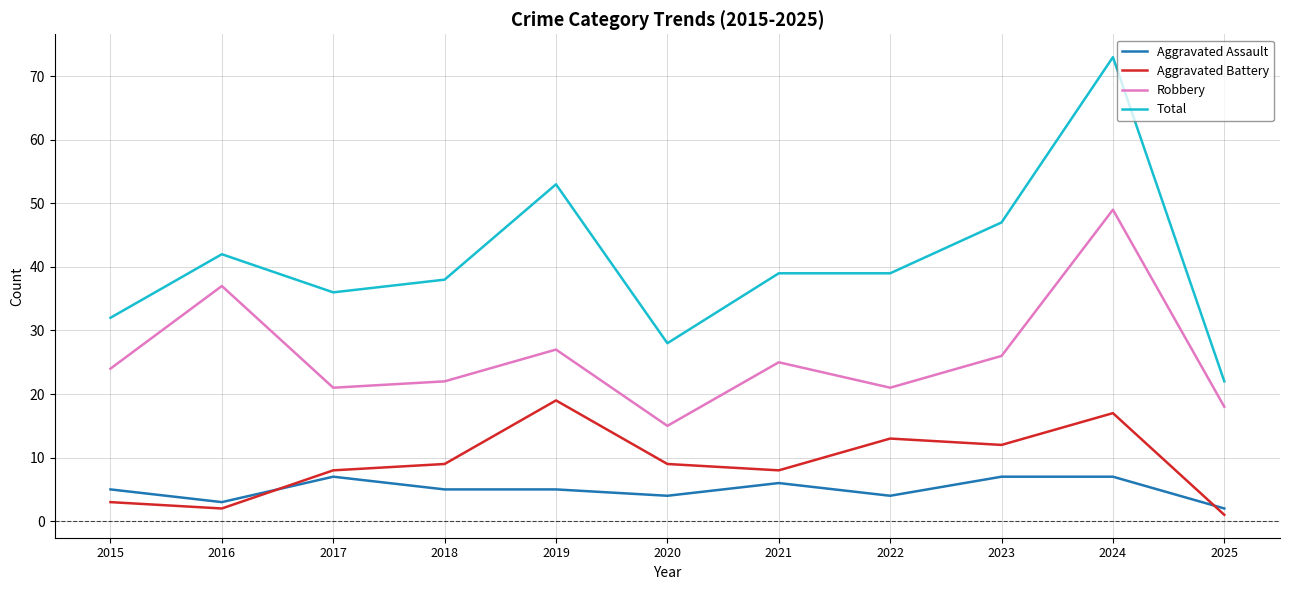

How many lines are shown in the chart?

4